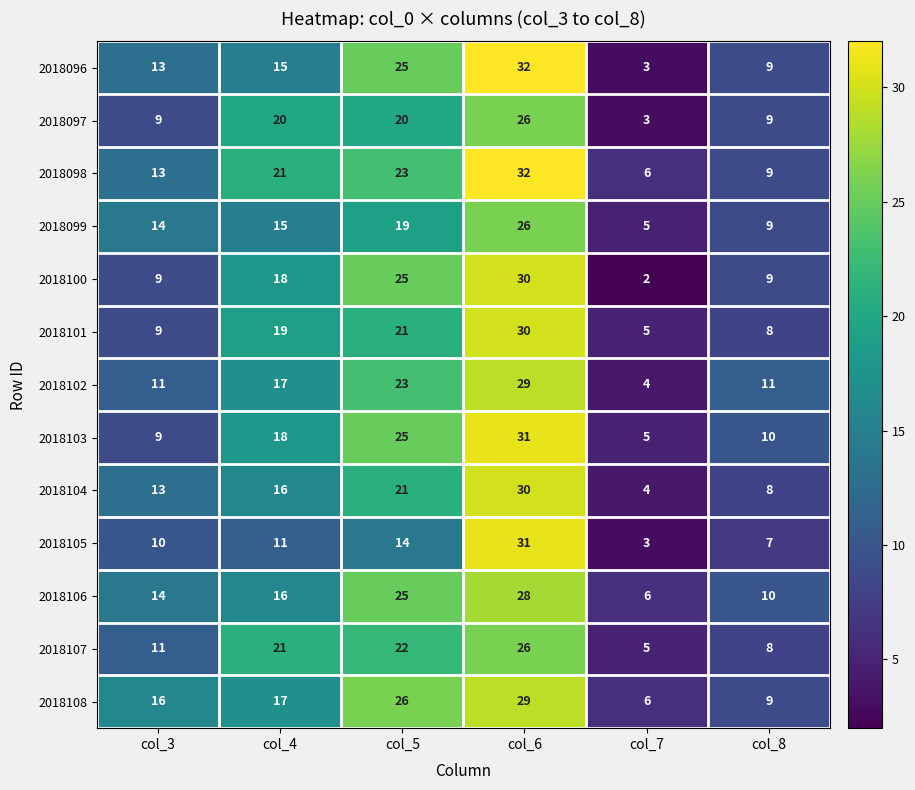

What is the difference between the highest and lowest values at col_7?

4